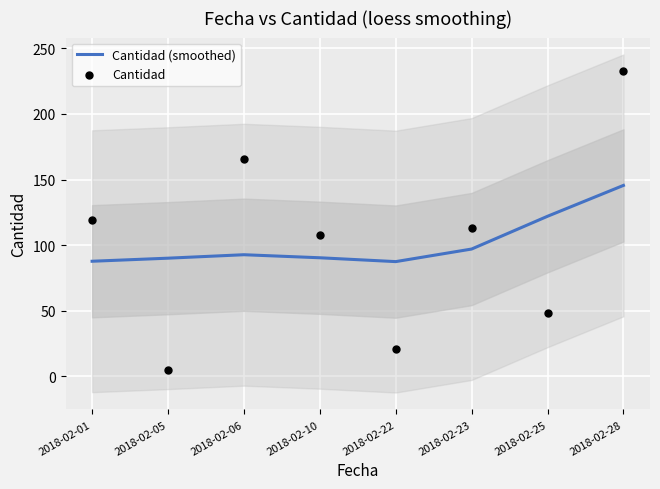

What are all the series names shown in the legend?

Cantidad (smoothed), Cantidad